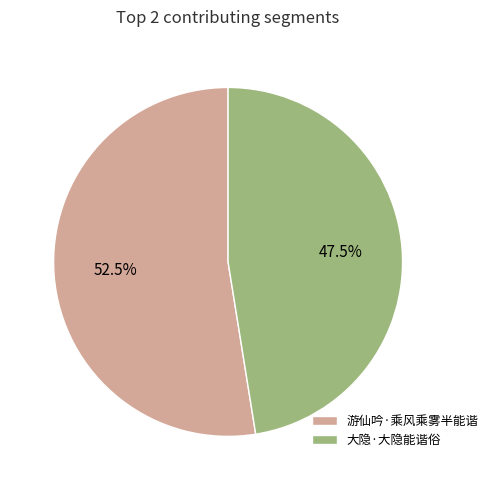

How many slices are in this pie chart?

2